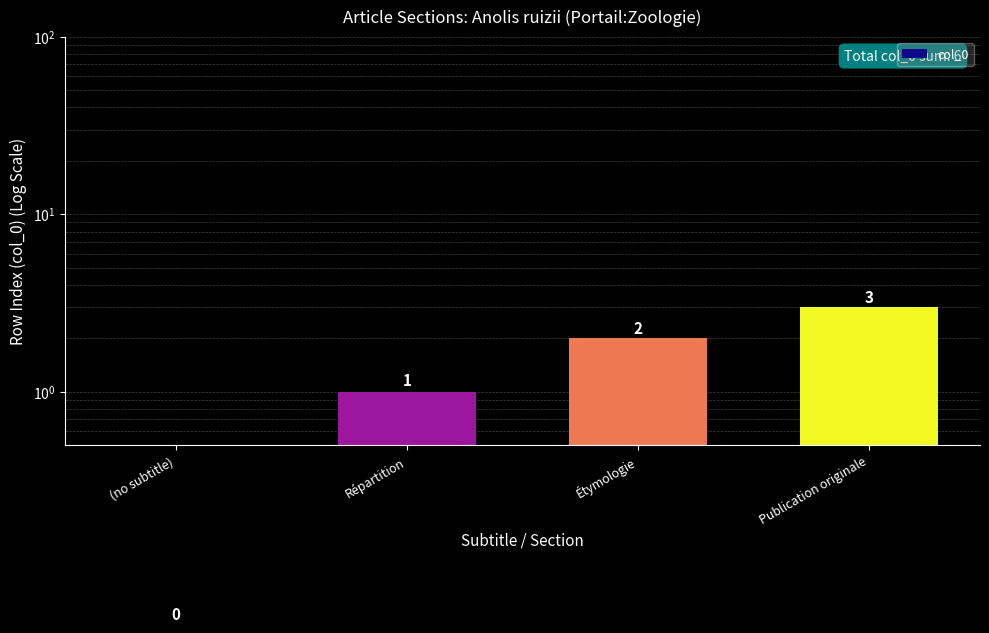

Which label corresponds to the largest value in the chart?

Publication originale